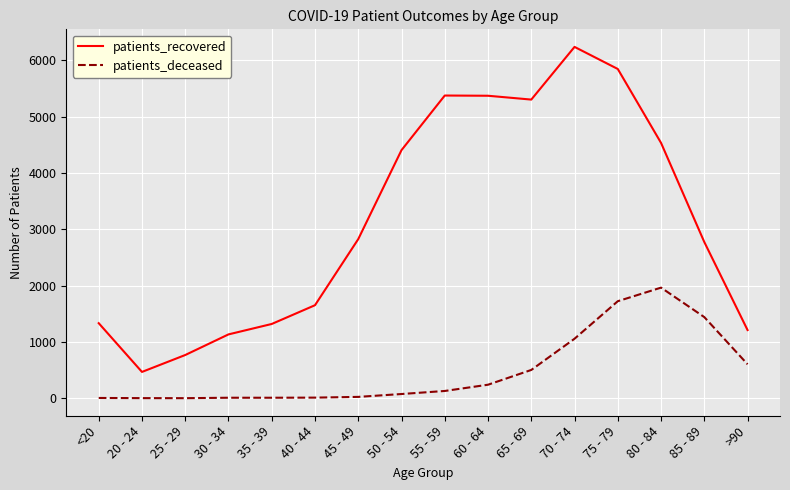

What is the spread (max minus min) of values at 65 - 69?

4798